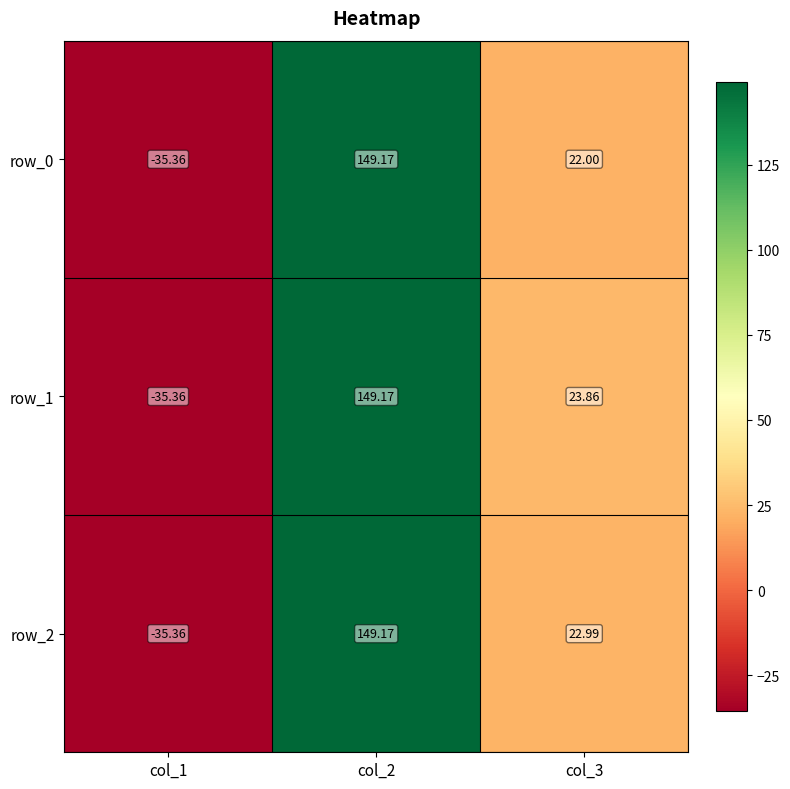

Rank the categories by row_0 value from lowest to highest.

col_1, col_3, col_2